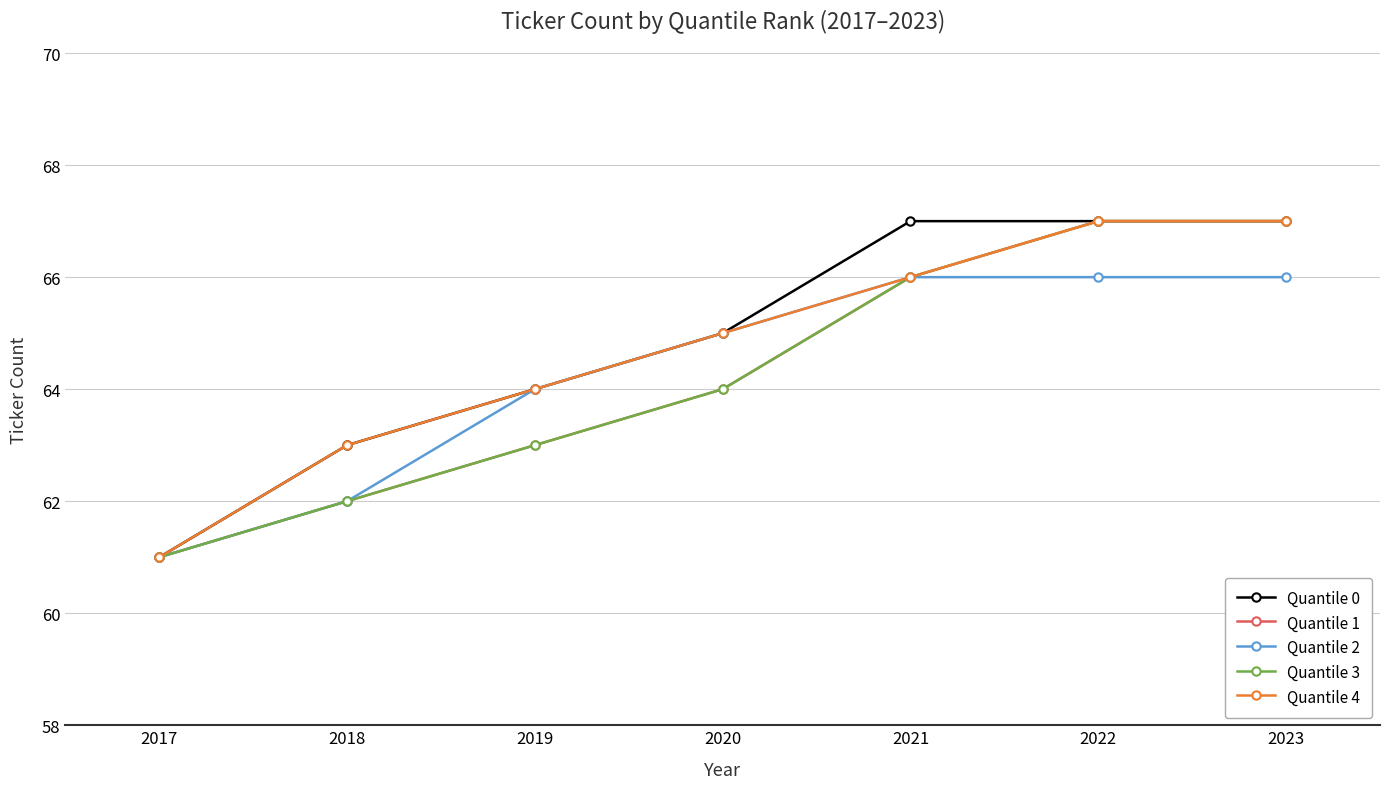

Is the value of Quantile 2 at 2021 greater than the value of Quantile 0 at 2017?

Yes